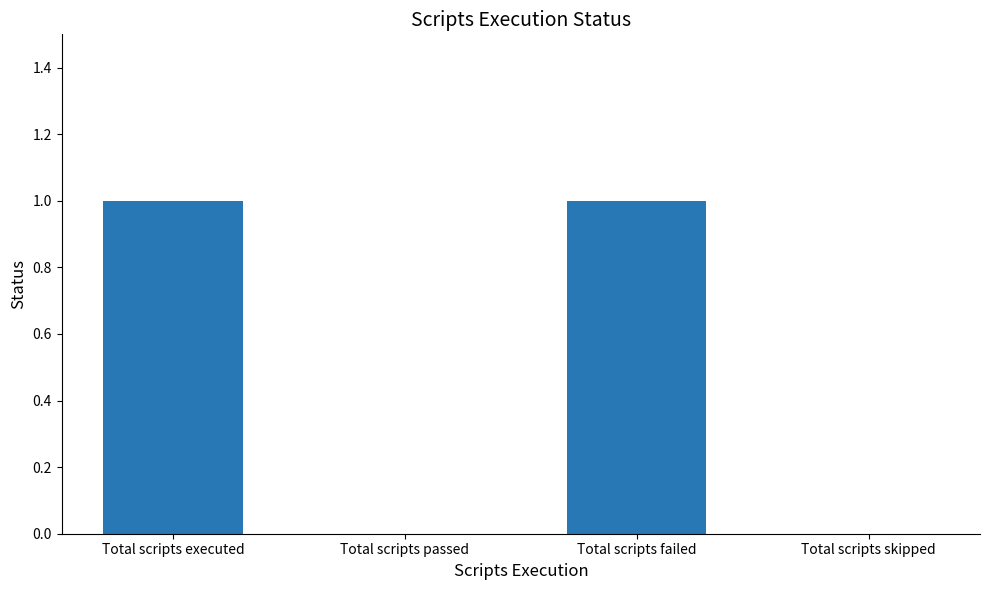

What is the change in value from Total scripts passed to Total scripts failed?

+1